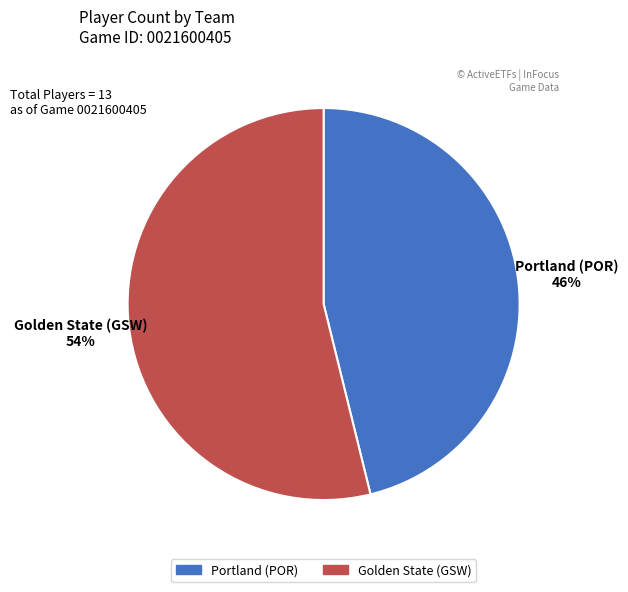

Which has a higher value, Portland (POR) or Golden State (GSW)?

Golden State (GSW)